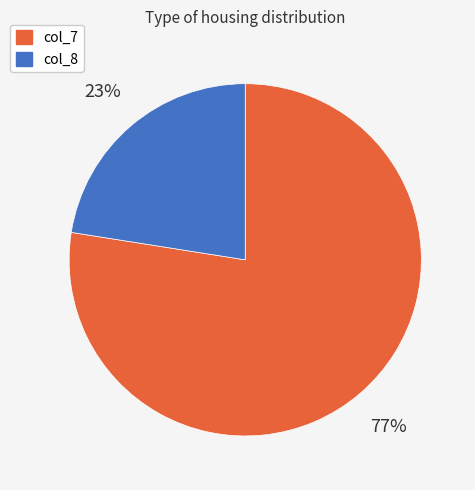

Between col_8 and col_7, which is larger?

col_7